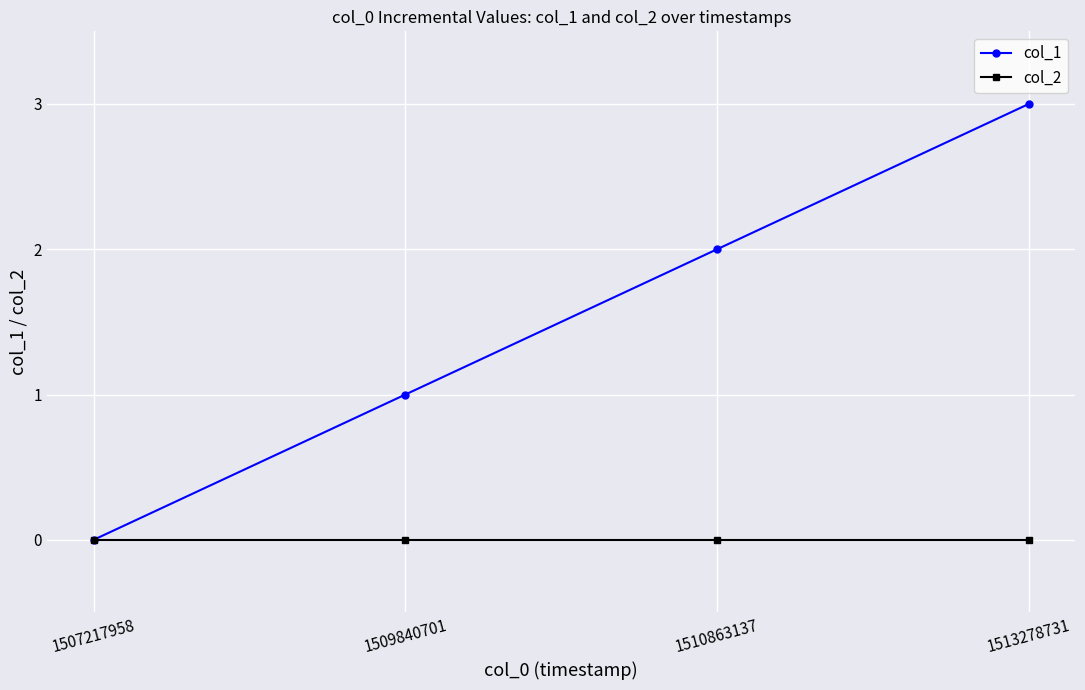

Which category has the highest value in the col_1 series?

1513278731